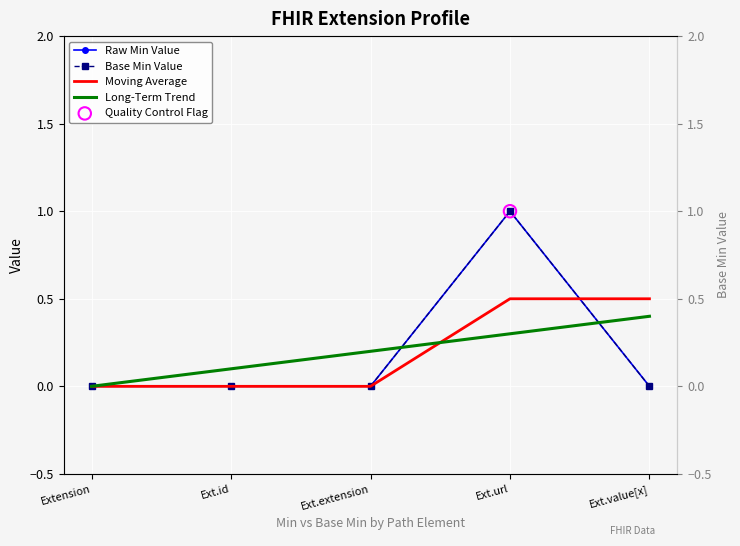

Which series reaches the minimum Y coordinate?

Raw Min Value